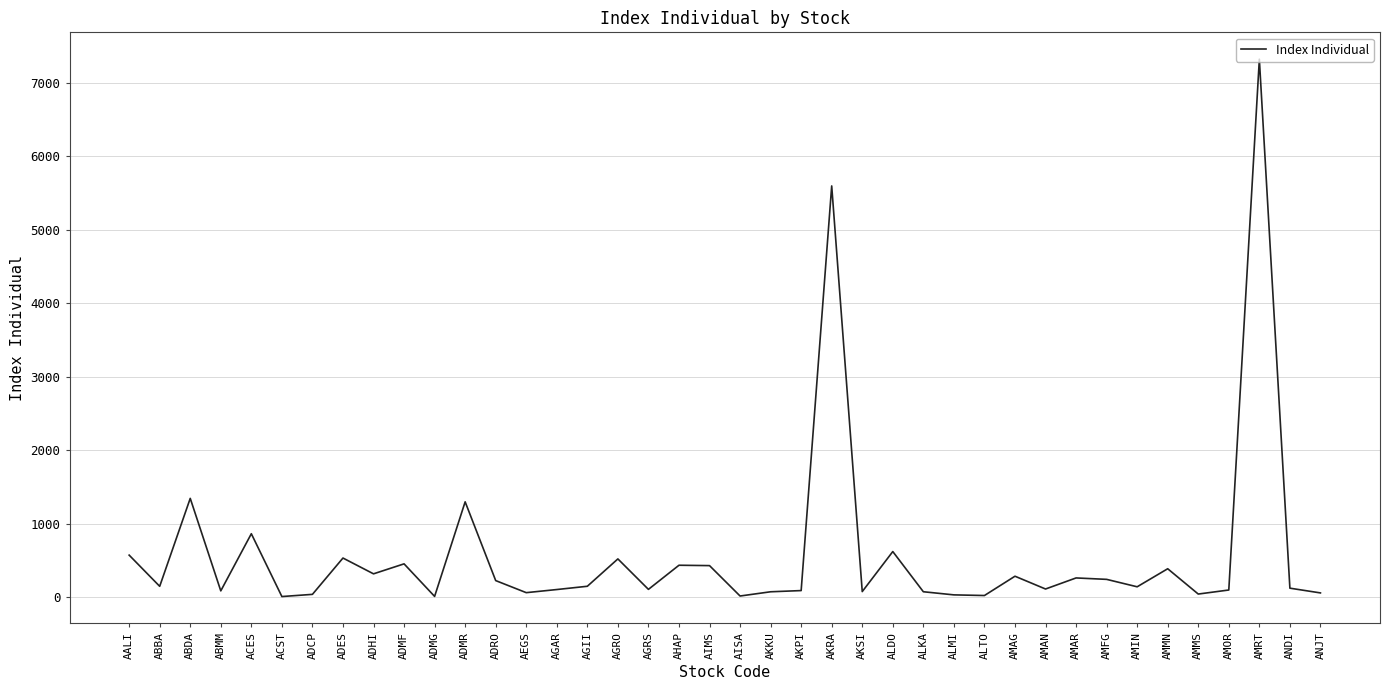

At which category does the chart reach its peak across all series?

AMRT